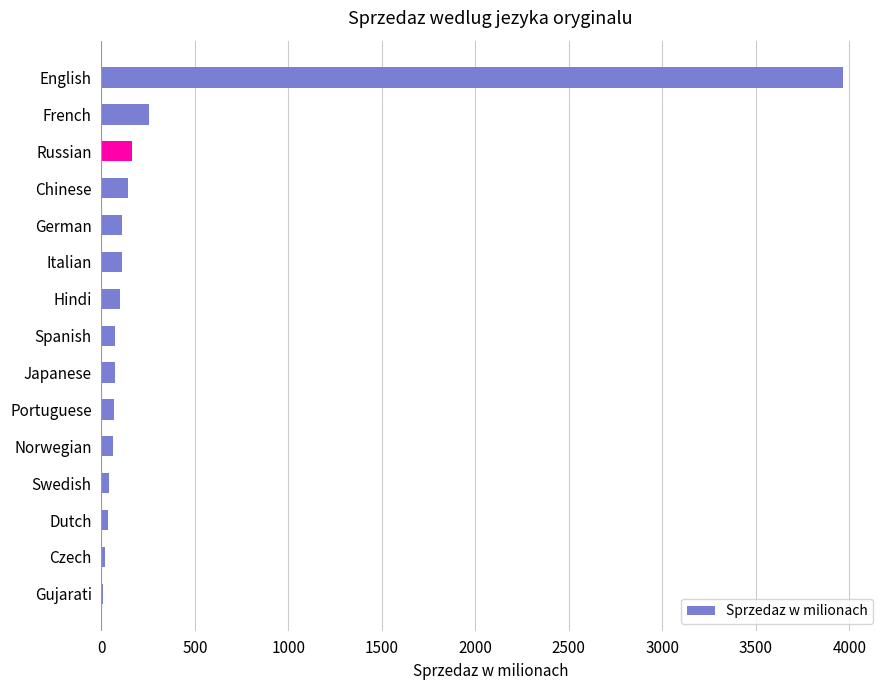

True or false: the data shows 6089.3 at English.

False